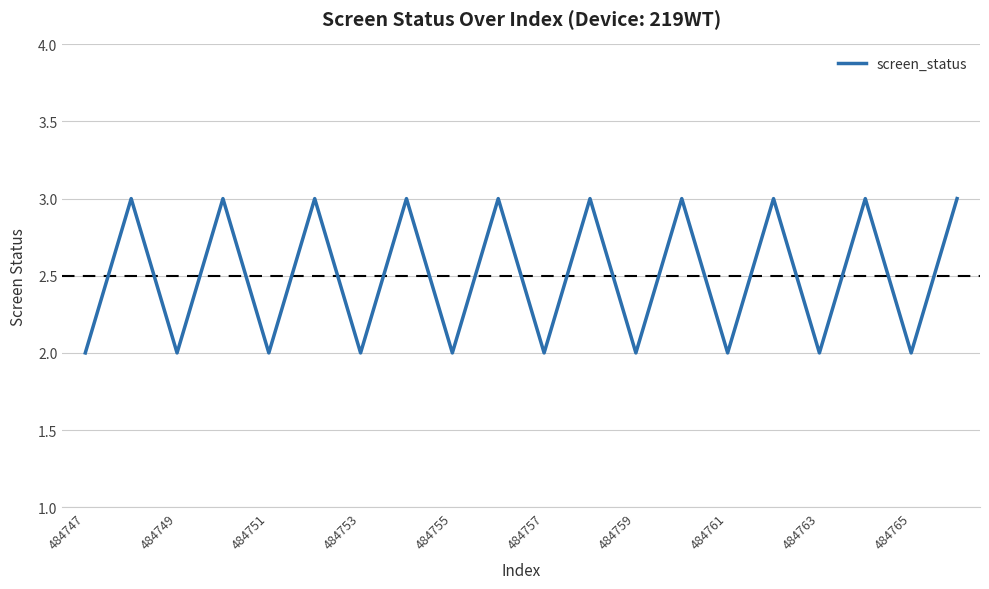

What is the maximum value shown in the chart?

3